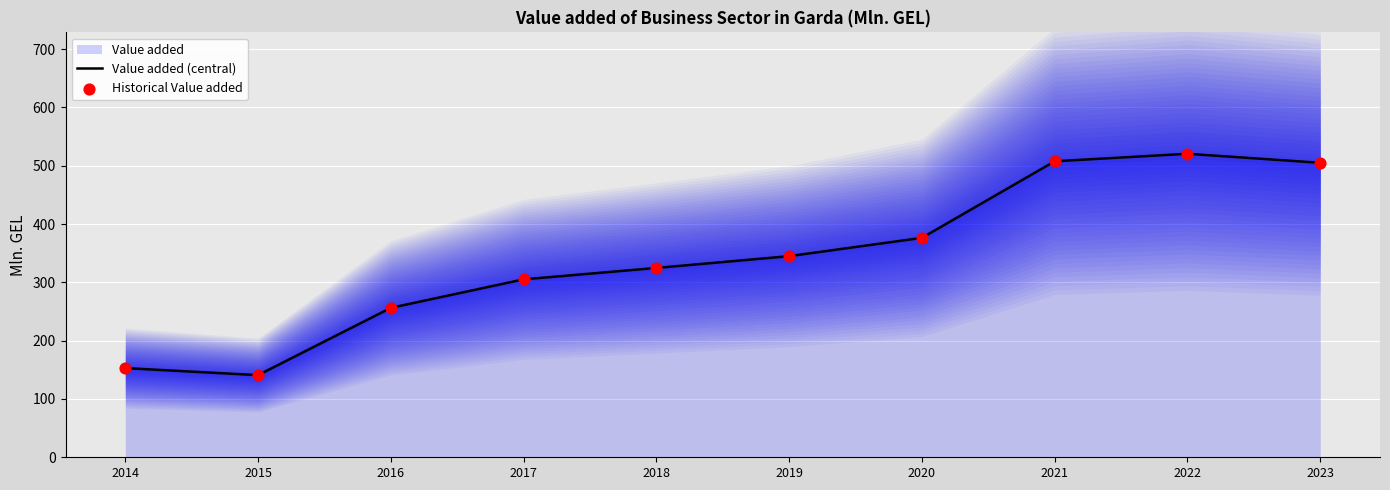

Which series contains the lowest Y value?

Value added (central)